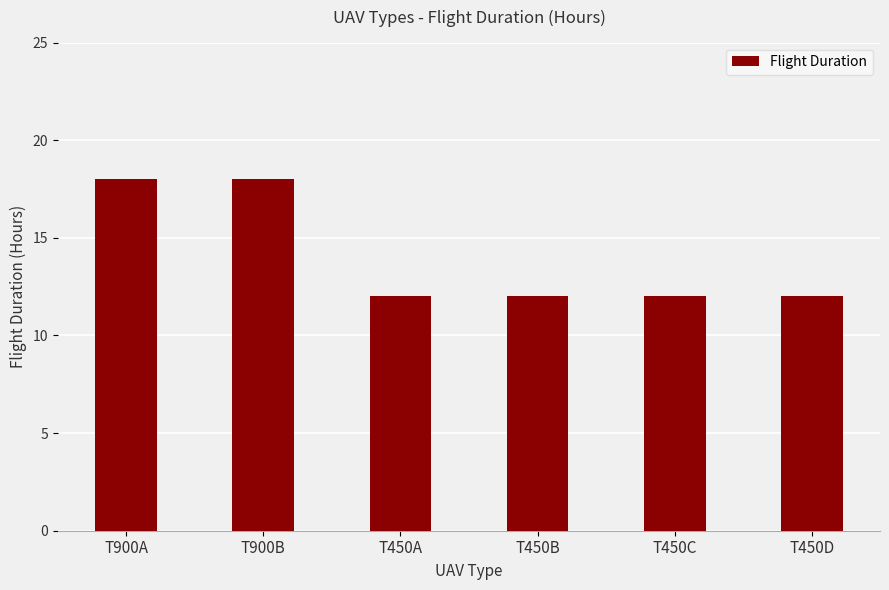

What is the difference between the values at T900B and T450D?

6